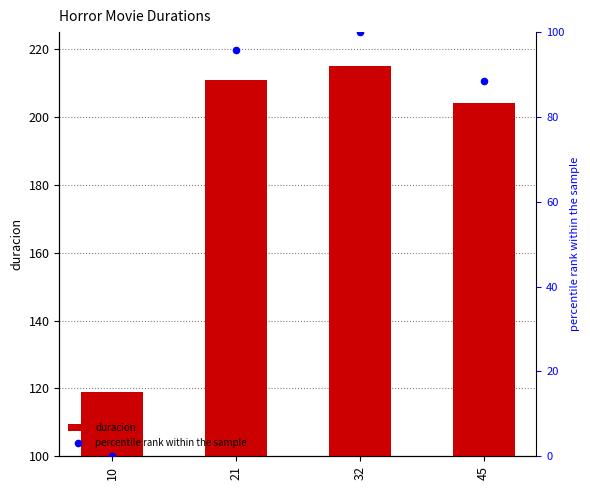

Which series has the largest total across all categories?

duracion